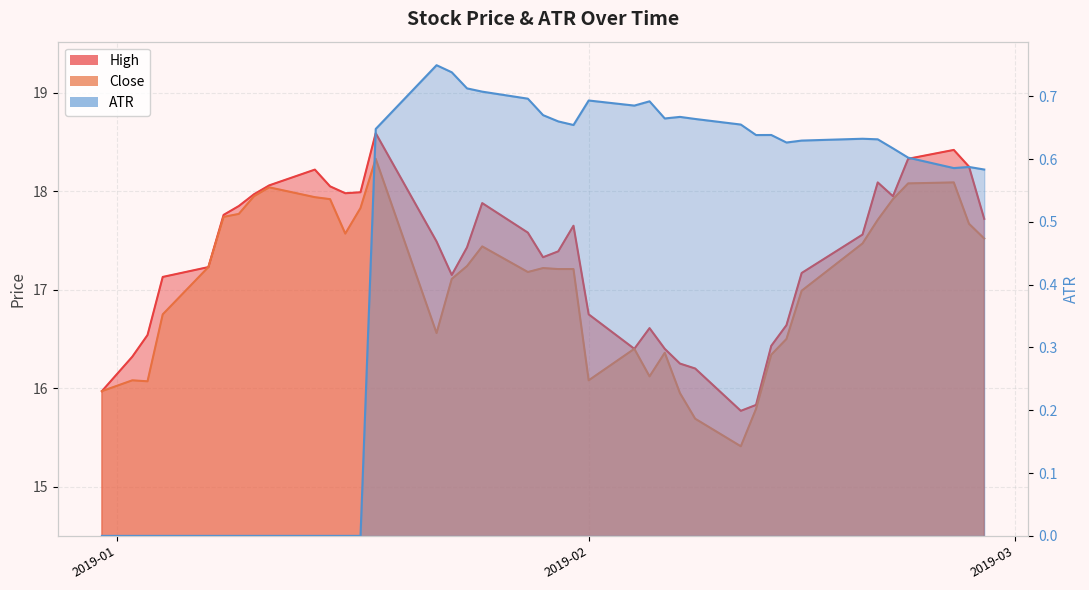

In High, how many points are lower than both neighbors (excluding endpoints)?

6